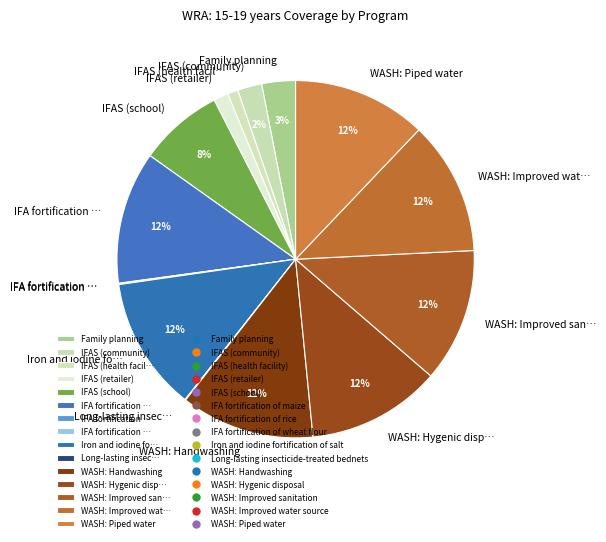

How many segments does this pie chart have?

15